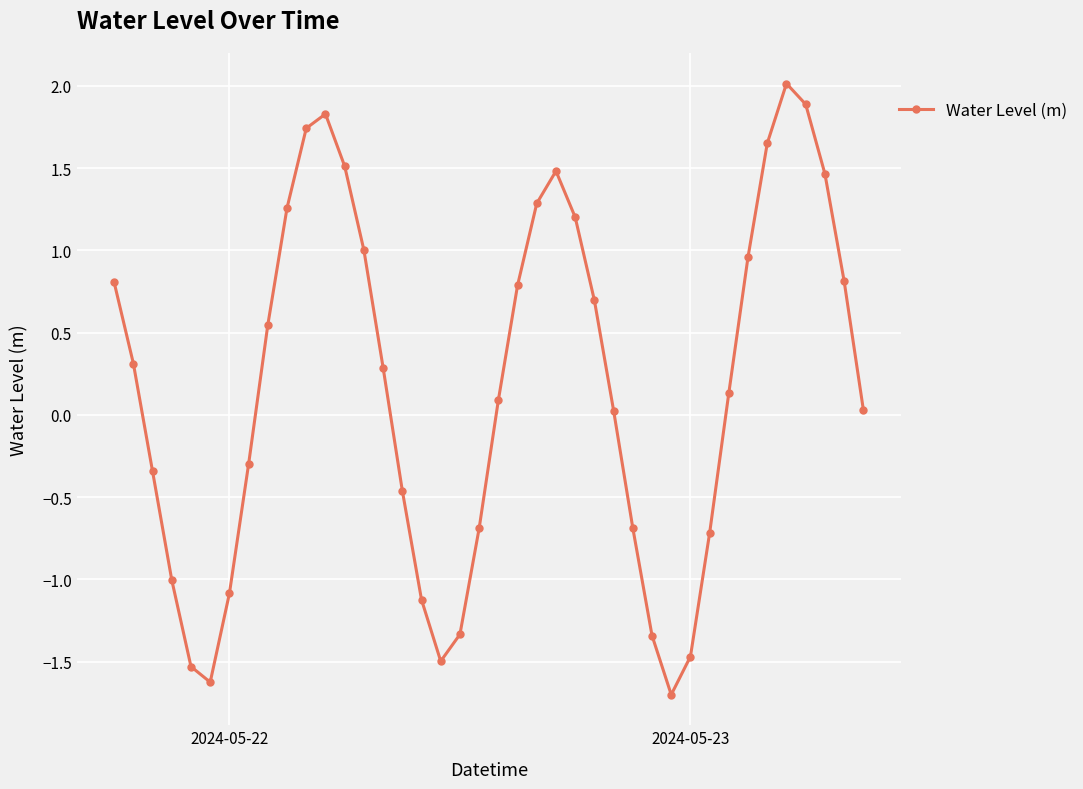

What is the value of the 33rd point from the left?

0.1